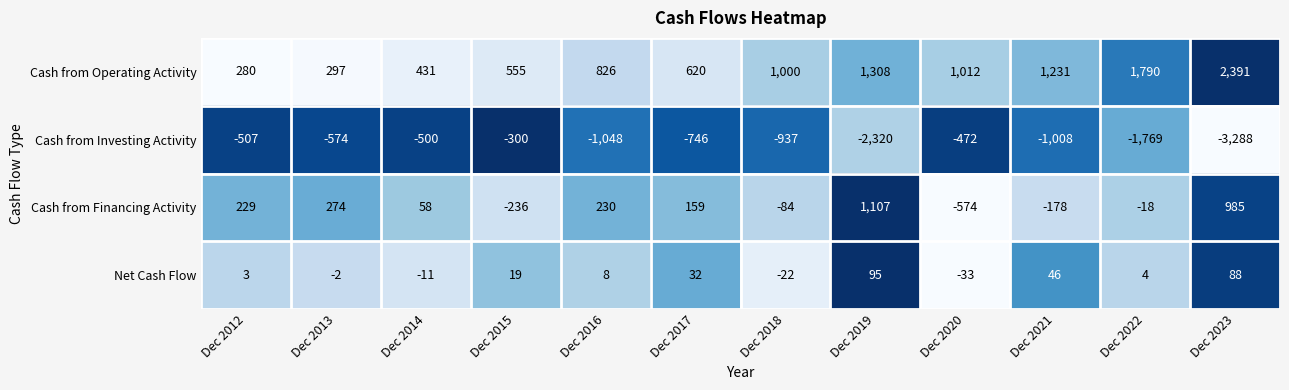

At which category does the chart reach its peak across all series?

Dec 2023